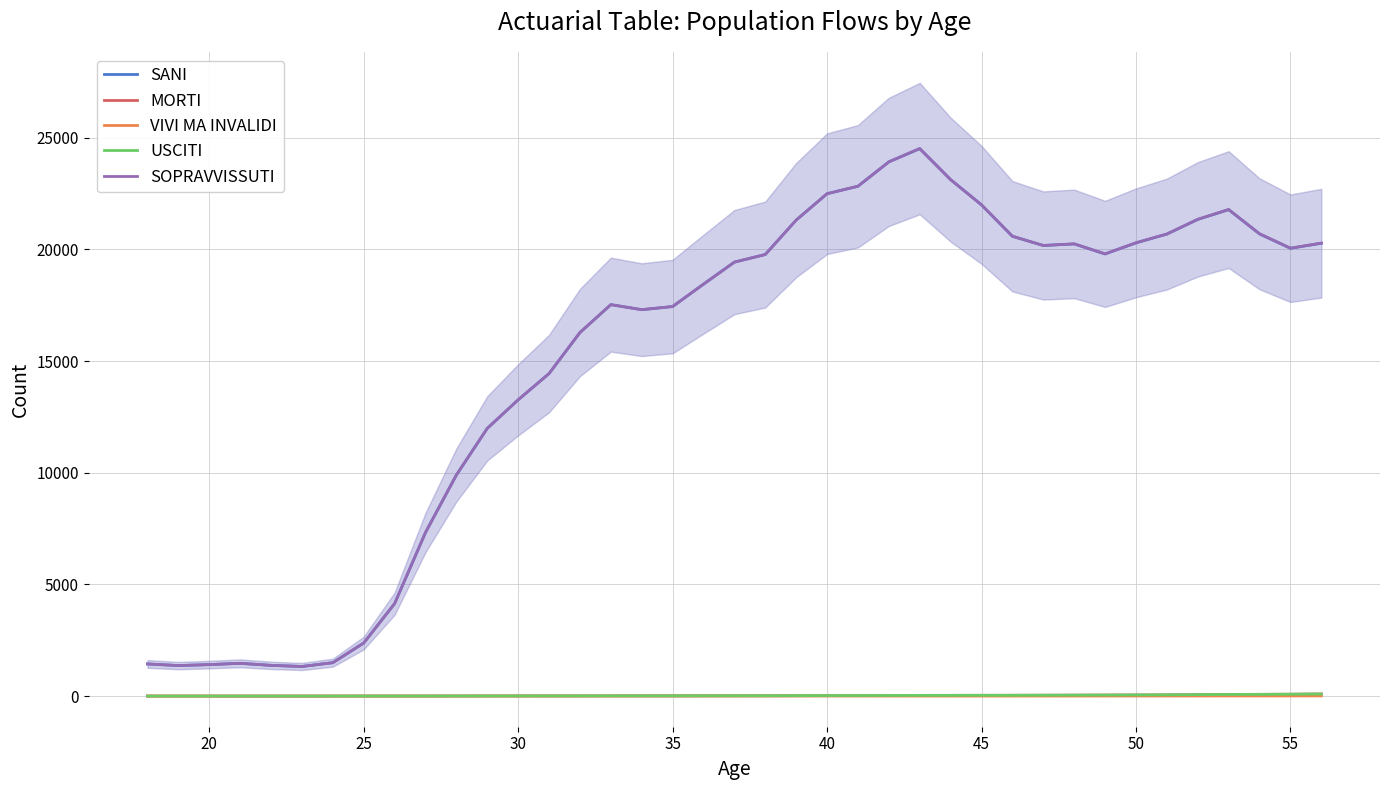

True or false: SANI and MORTI intersect in this chart.

False